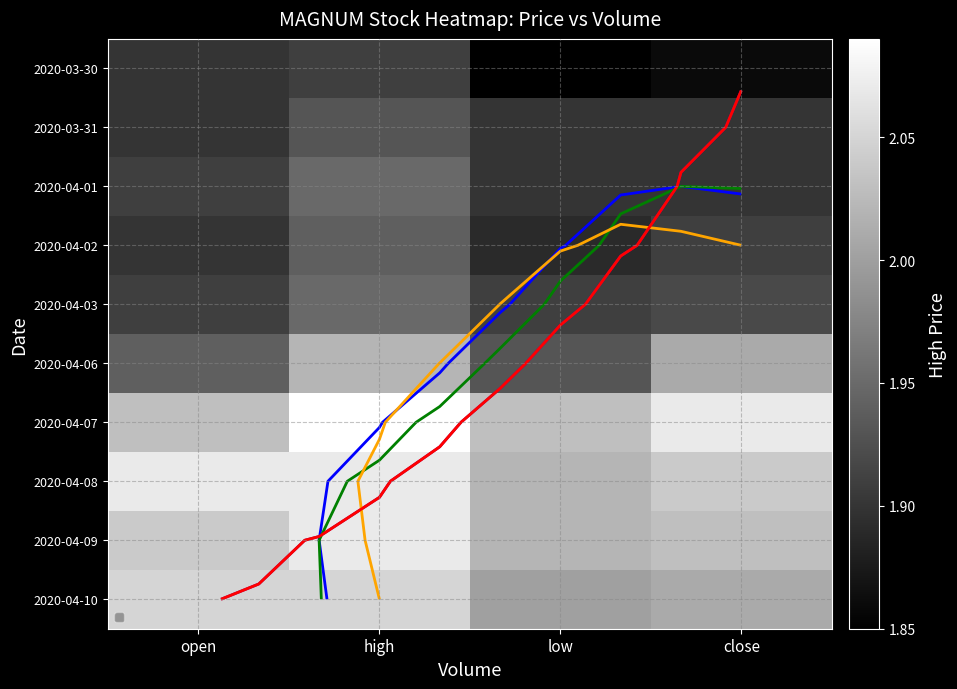

The value of 2020-04-09 at low is 2.0. True or false?

True